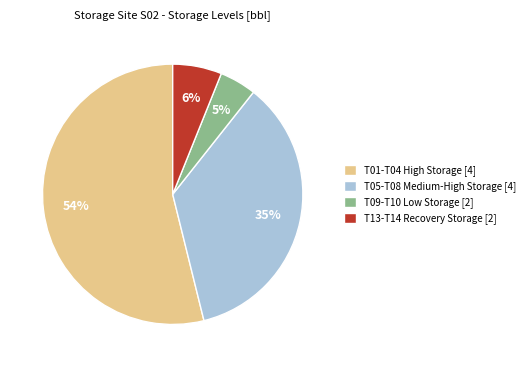

Is there any slice that represents more than half of the pie?

Yes